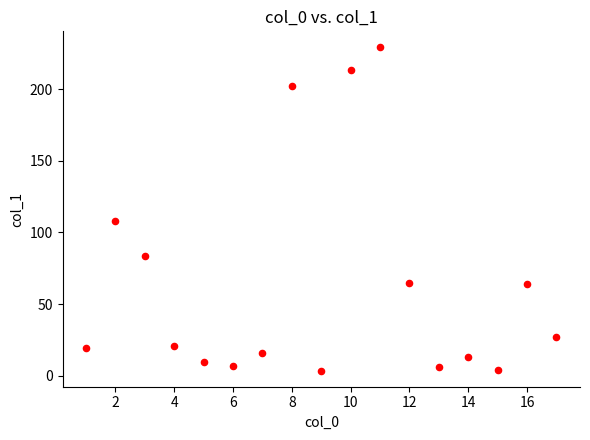

What Y value in the scatter plot is closest to 116?

108.2